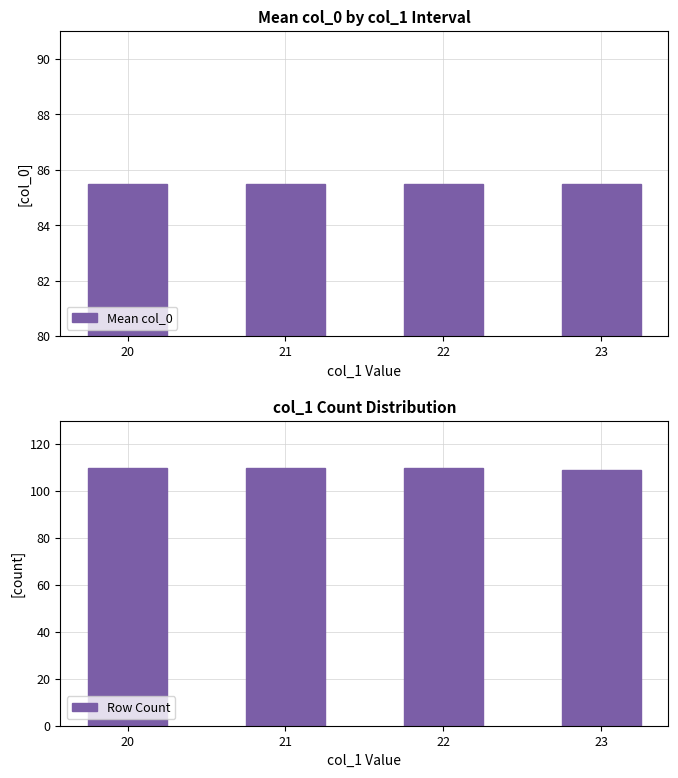

How many series are shown in this chart?

2